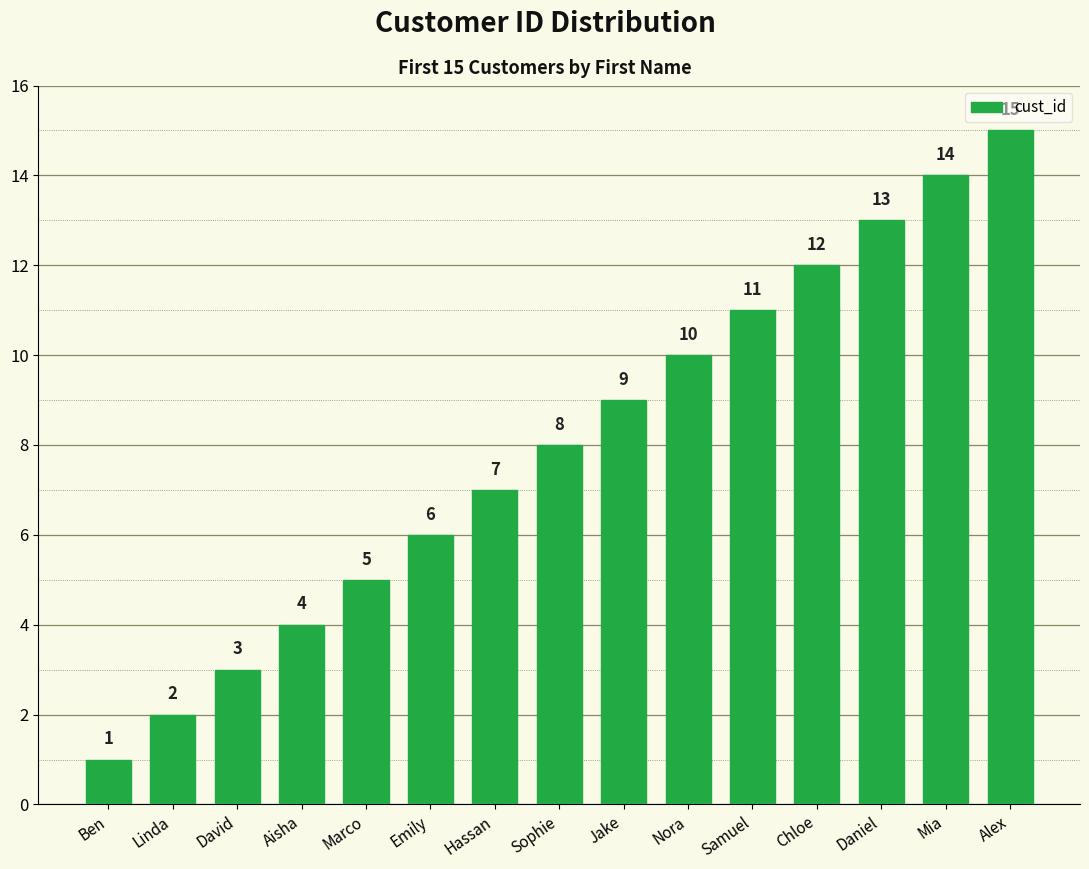

What is the label of the 15th bar from the left?

Alex